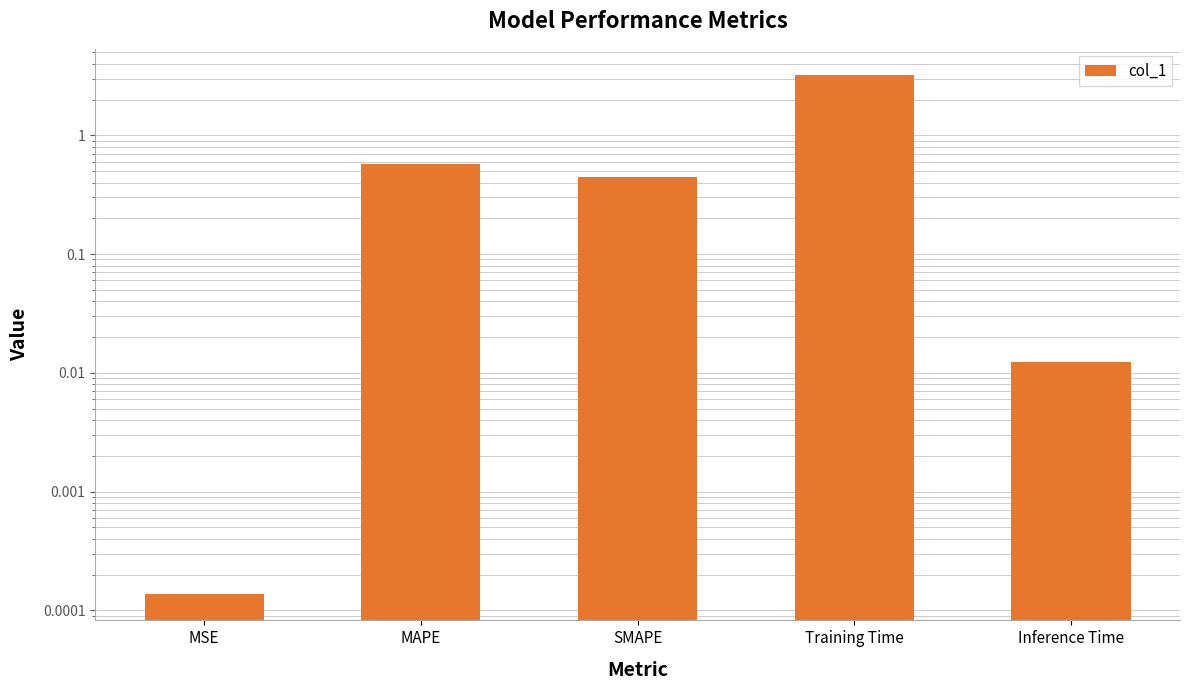

Which label corresponds to the smallest value in the chart?

MSE